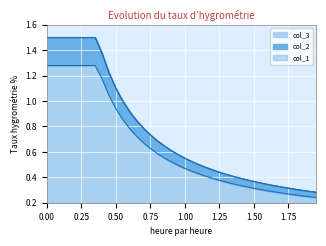

Reading left to right, extract all data points from this chart.

col_2: 1.5	1.5	1.5	1.5	1.5	1.5	1.5	1.5	1.4	1.2	1.1	1.0	0.9	0.8	0.8	0.7	0.7	0.6	0.6	0.6	0.6	0.5	0.5	0.5	0.5	0.4	0.4	0.4	0.4	0.4	0.4	0.4	0.3	0.3	0.3	0.3	0.3	0.3	0.3	0.3
col_3: 1.3	1.3	1.3	1.3	1.3	1.3	1.3	1.3	1.2	1.0	0.9	0.9	0.8	0.7	0.7	0.6	0.6	0.6	0.5	0.5	0.5	0.4	0.4	0.4	0.4	0.4	0.4	0.3	0.3	0.3	0.3	0.3	0.3	0.3	0.3	0.3	0.3	0.3	0.2	0.2
col_1: 1.5	1.5	1.5	1.5	1.5	1.5	1.5	1.5	1.4	1.2	1.1	1.0	0.9	0.8	0.8	0.7	0.7	0.6	0.6	0.6	0.6	0.5	0.5	0.5	0.5	0.4	0.4	0.4	0.4	0.4	0.4	0.4	0.3	0.3	0.3	0.3	0.3	0.3	0.3	0.3